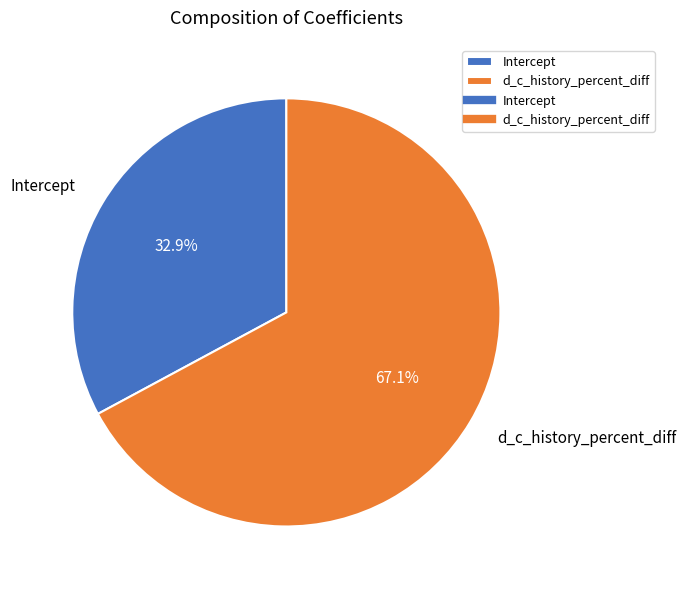

Count the number of slices in the pie.

2